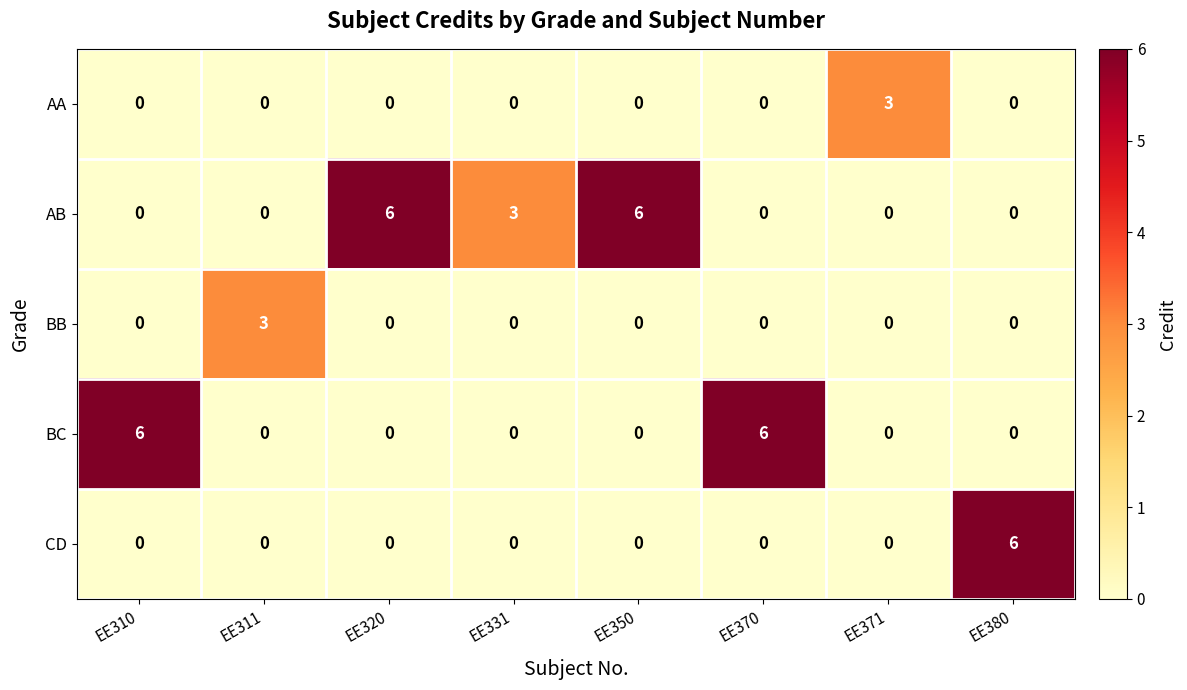

How many categories are shown in the chart?

8